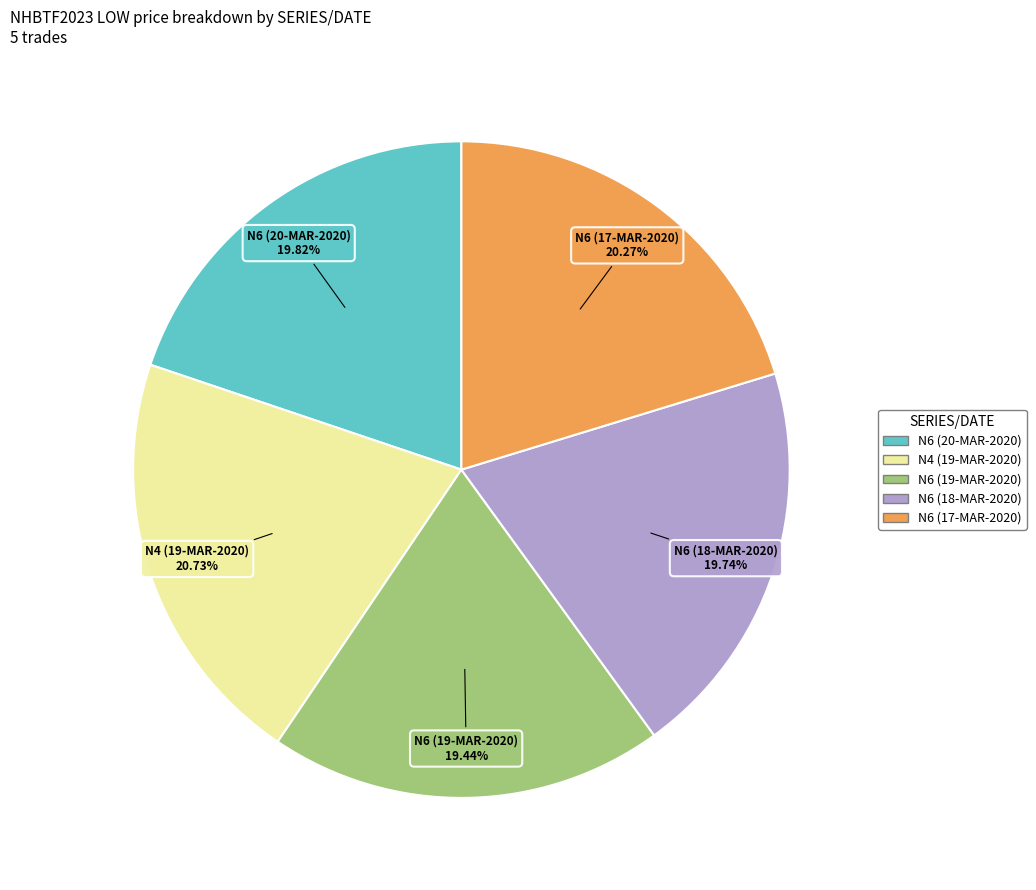

To the nearest percent, what portion does N6 (18-MAR-2020) represent?

20%